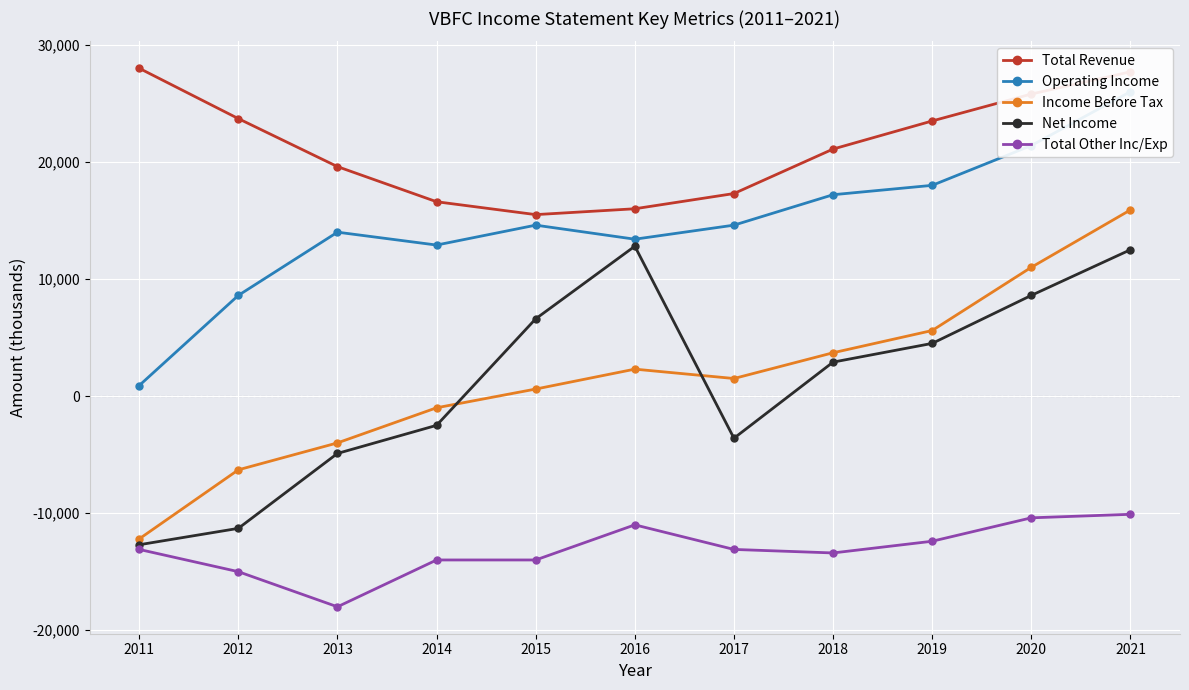

True or false: Total Revenue and Total Other Inc/Exp cross at least once.

False